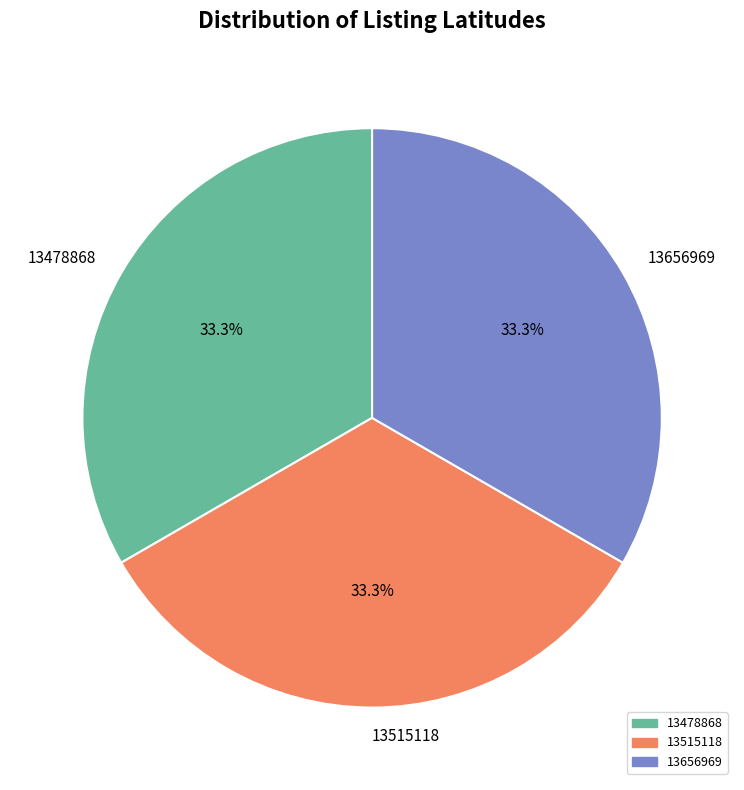

Count the number of slices in the pie.

3